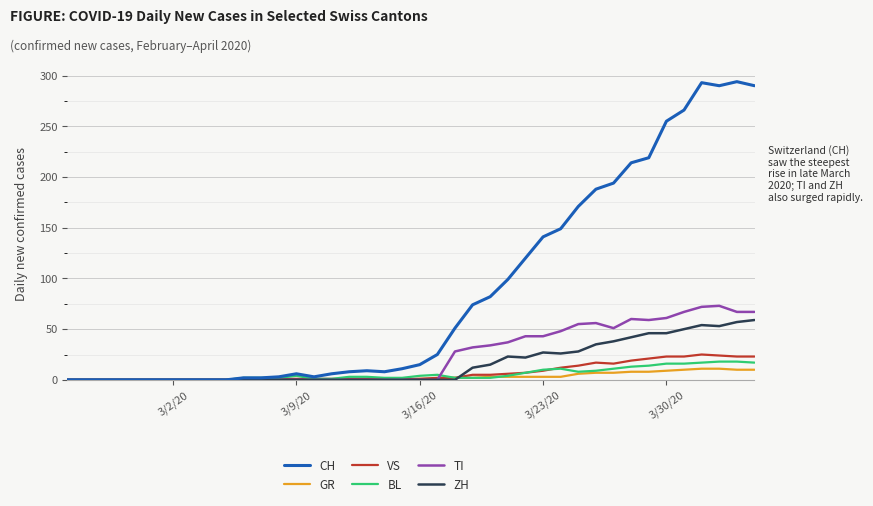

What is the difference between the second highest and minimum values in the ZH series?

57